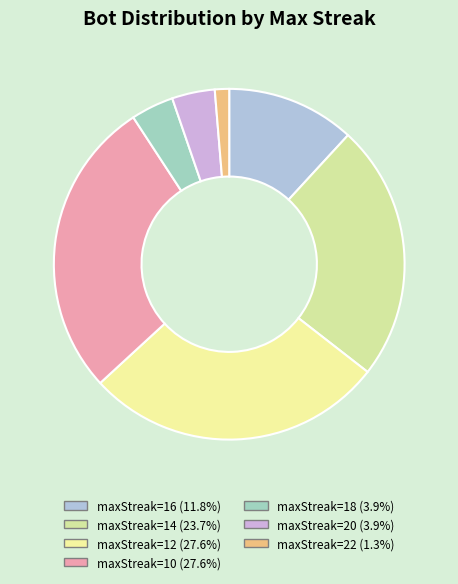

How many segments does this pie chart have?

7